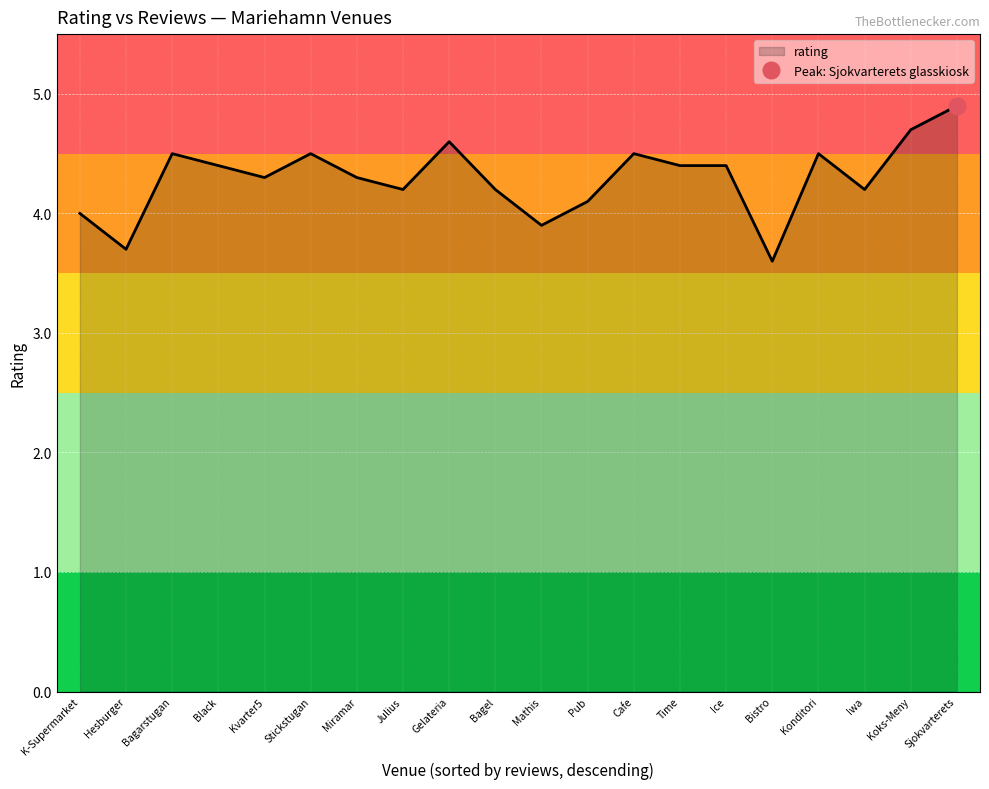

Is it true that rating equals 4.3 at Kvarter5?

True